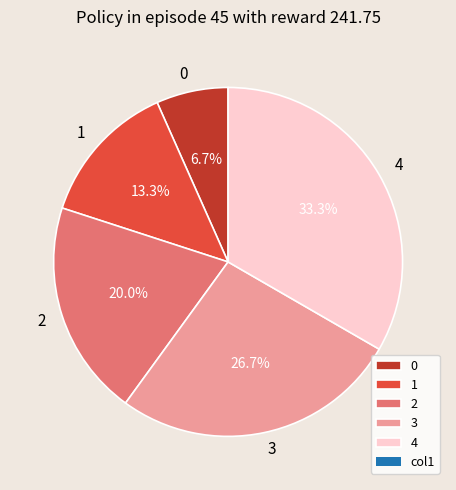

To the nearest percent, what is the difference between the largest and smallest slice percentages?

27%